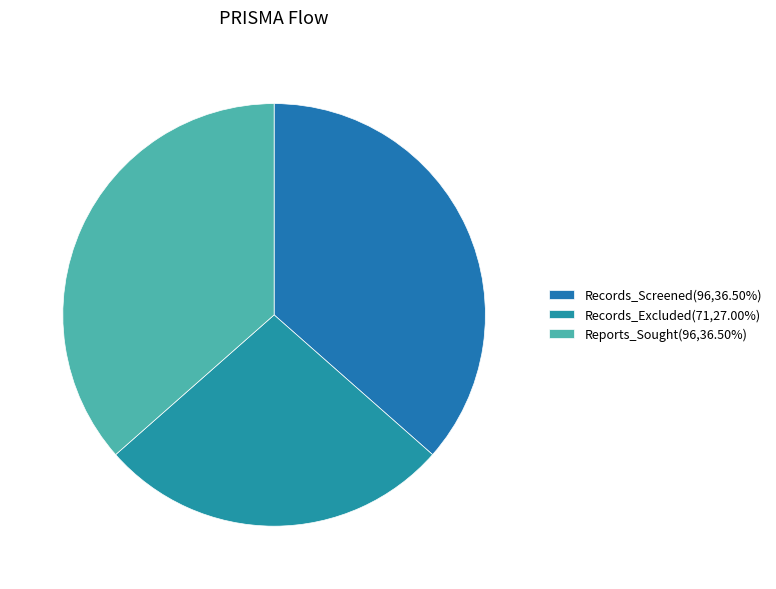

How many slices are in this pie chart?

3